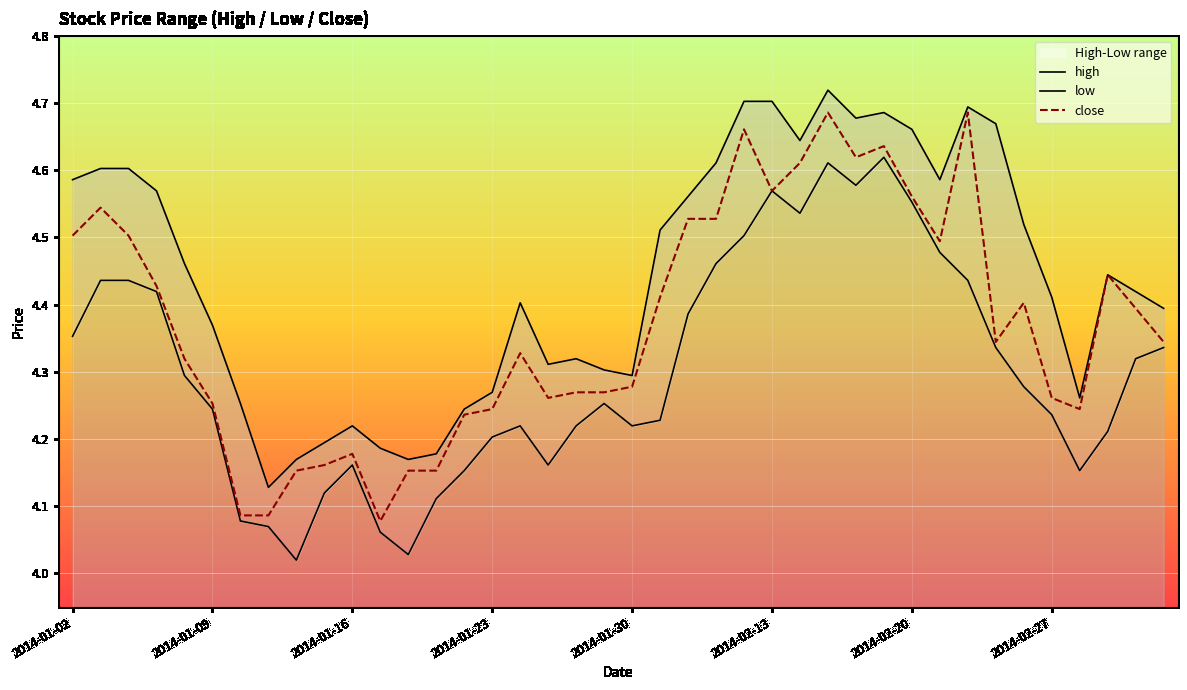

In close, how many points are lower than both neighbors (excluding endpoints)?

7